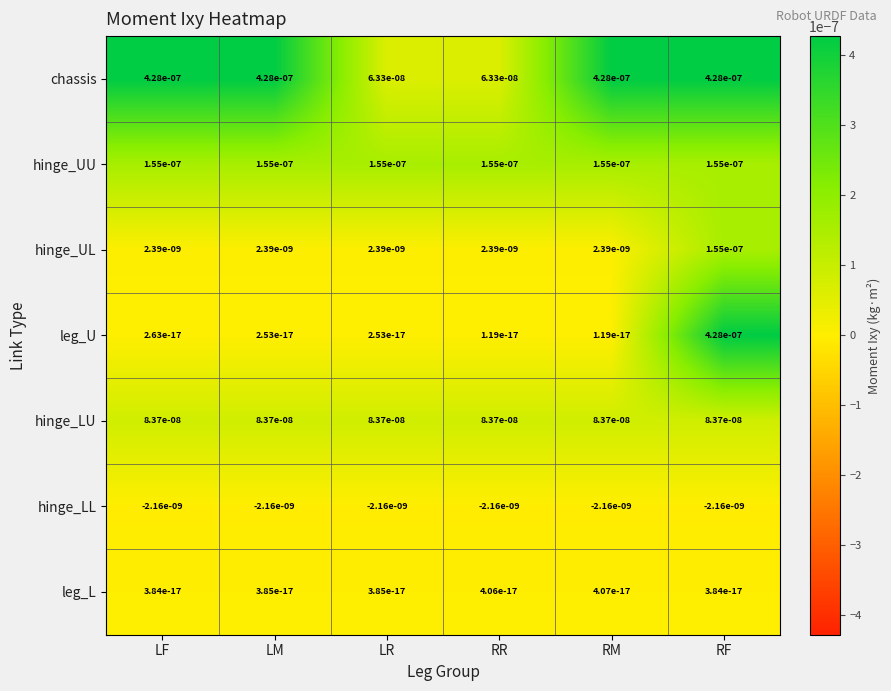

True or false: hinge_LU has a value of 0.0 at RM.

True